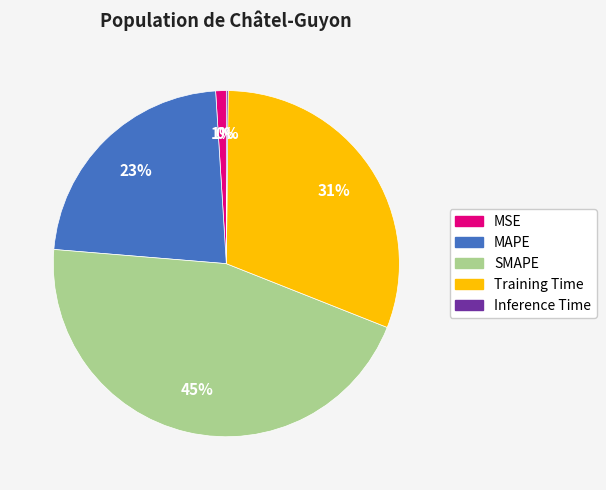

To the nearest percent, what percentage of the pie is Training Time?

31%